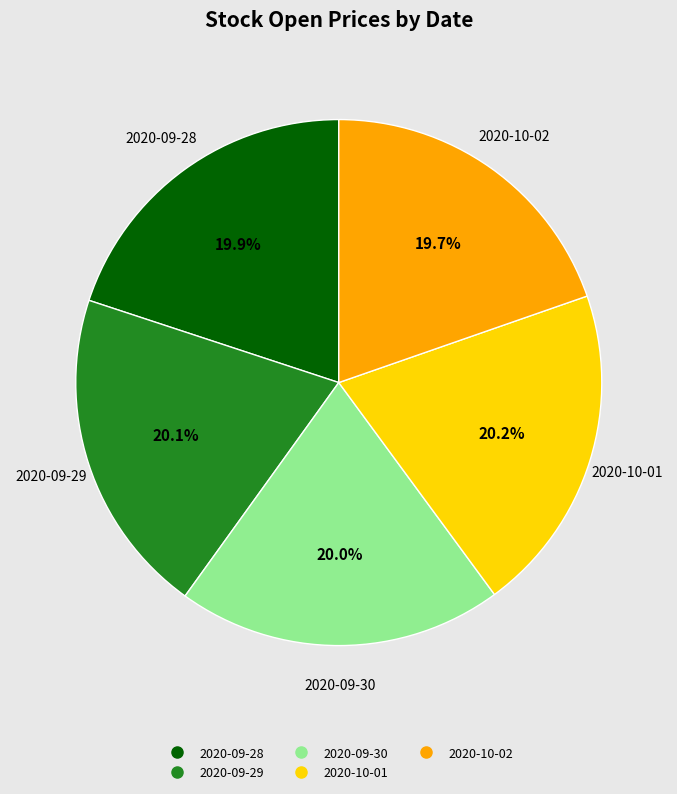

How much of the chart is everything except 2020-09-28?

80.1%